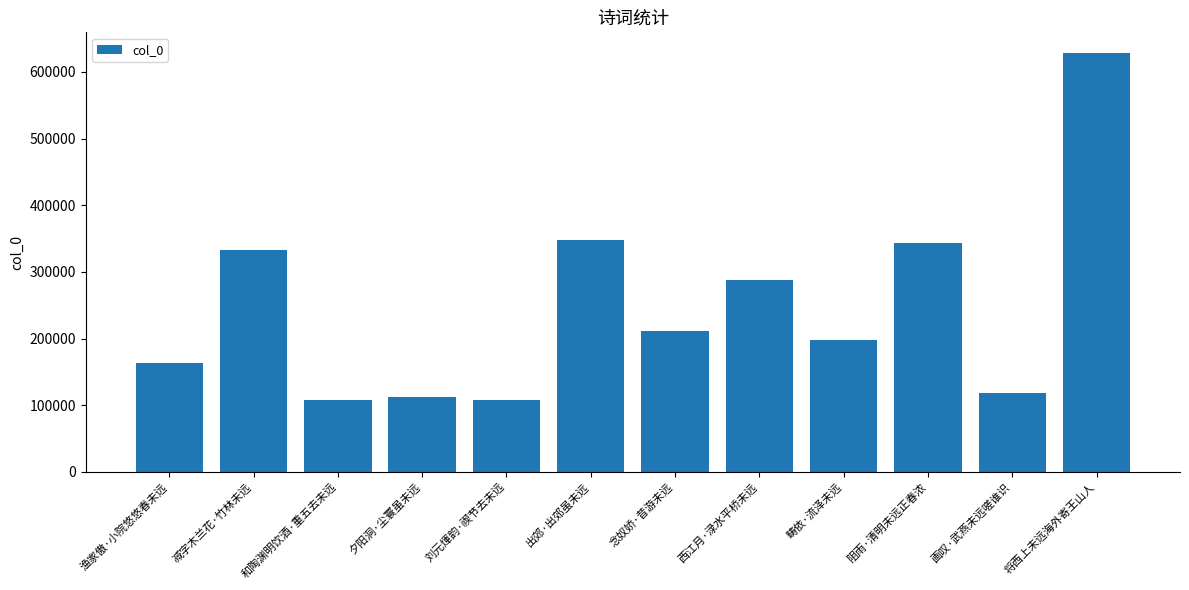

What is the maximum value shown in the chart?

627927